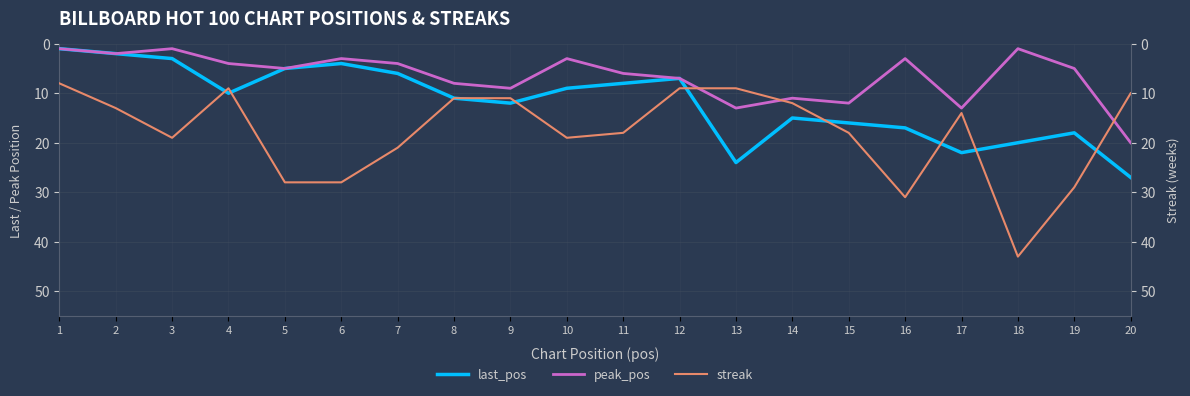

Does the chart display data point markers on the line(s)?

No